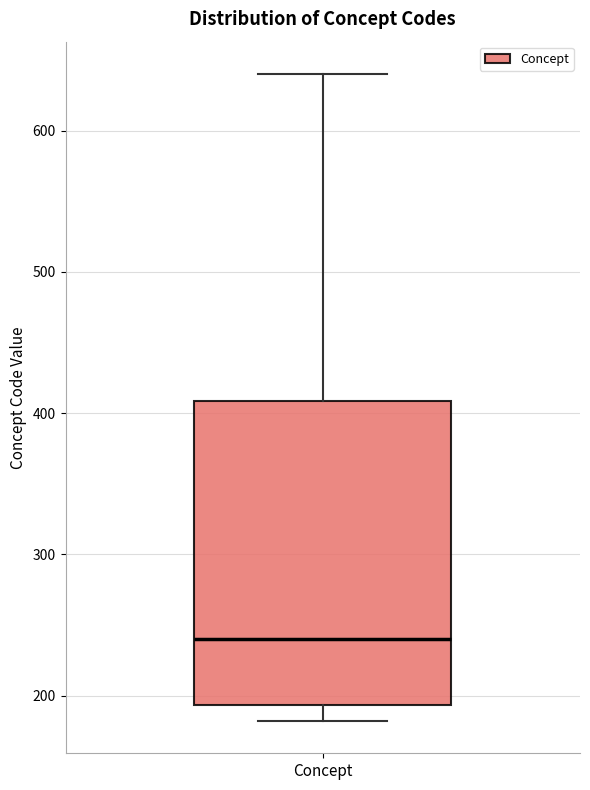

Where does the median line of the box for Concept sit on the y-axis? The values are not printed on the chart, so give them approximately, as read against the axis.

240